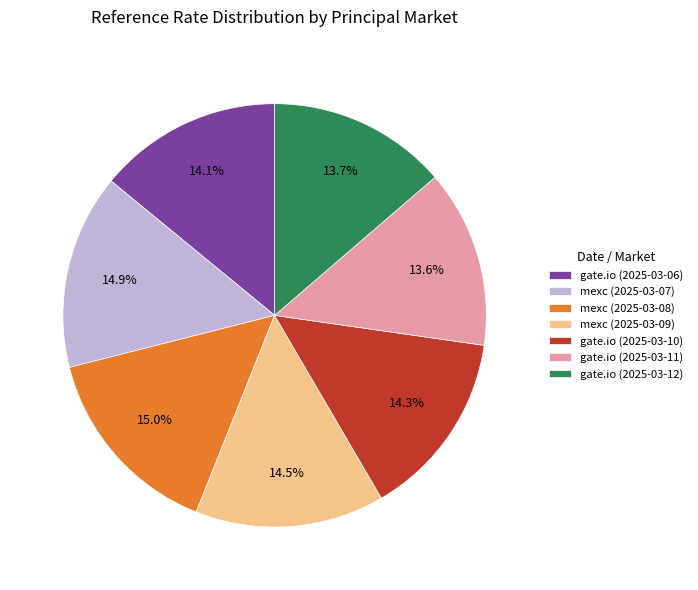

True or false: gate.io (2025-03-06) accounts for 14% of the total.

True